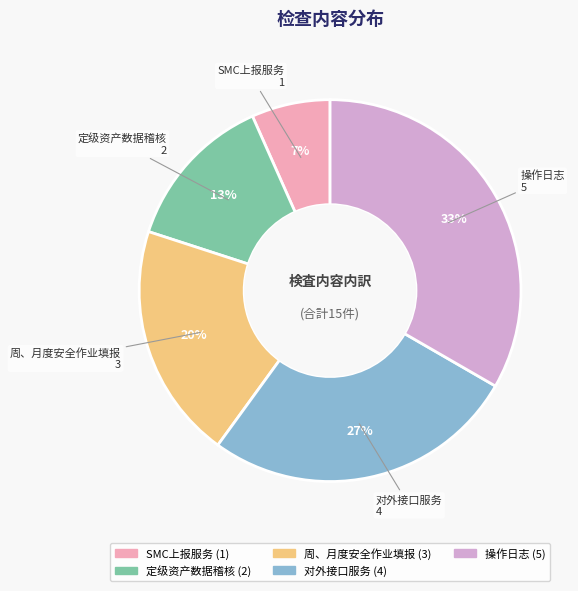

Is there a majority slice in this chart?

No